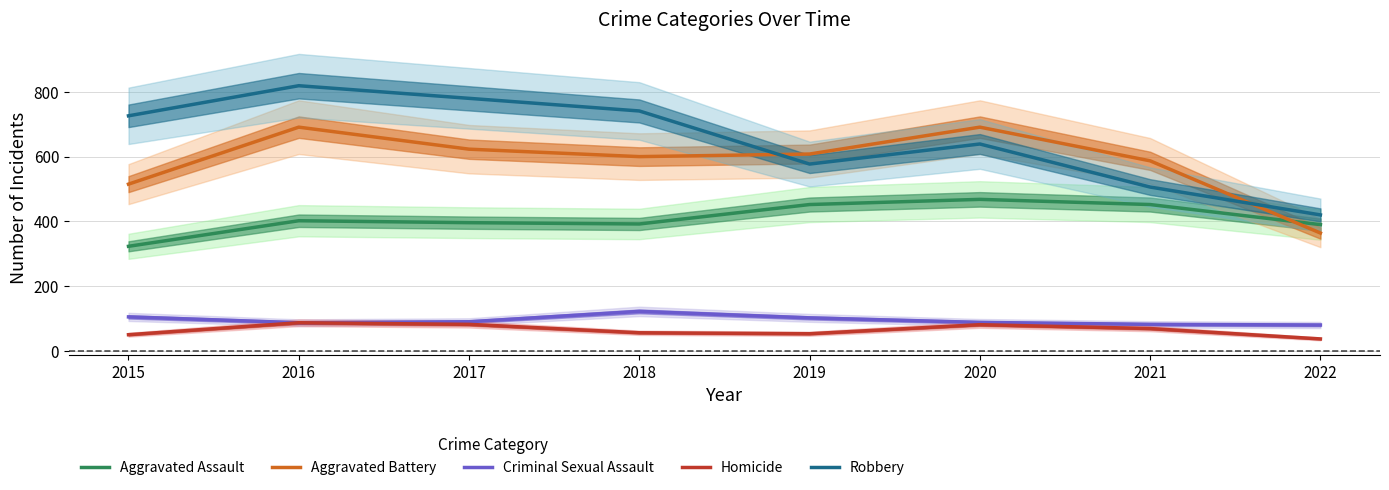

How many interior local valleys does the Criminal Sexual Assault series have?

1